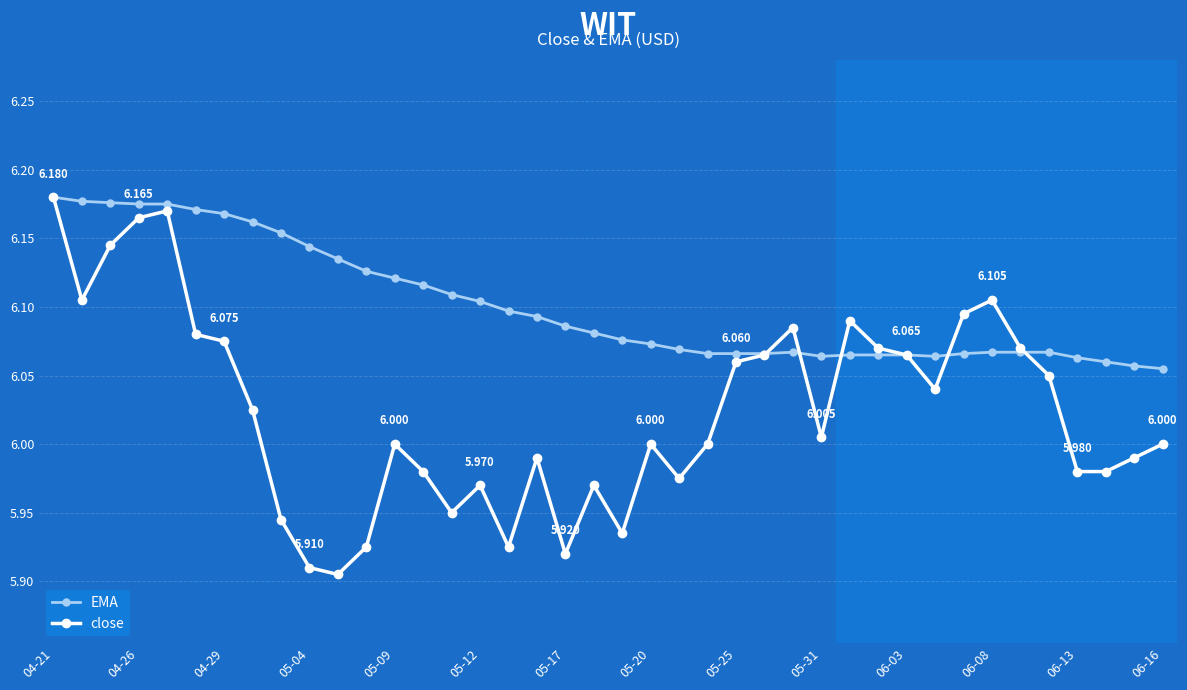

At how many categories does at least one series exceed 6?

40